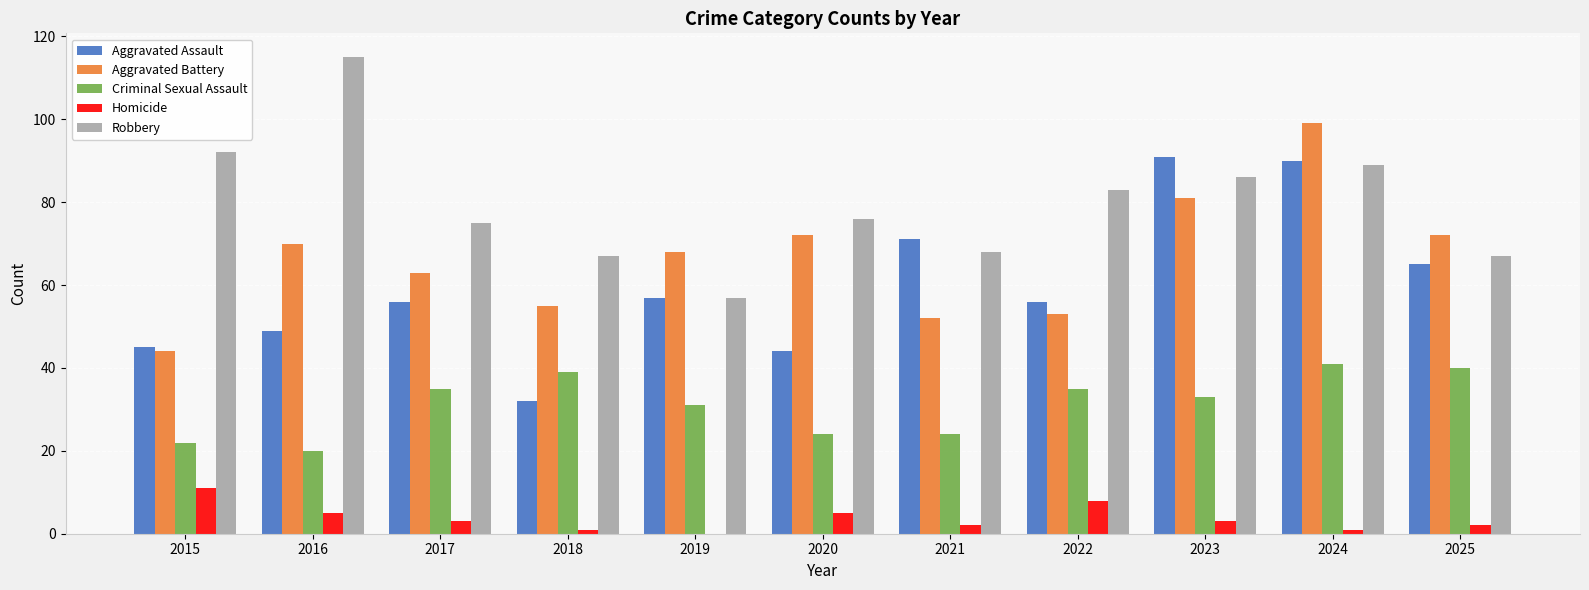

Reading left to right, extract all data points from this chart.

Aggravated Assault: 2015=45	2016=49	2017=56	2018=32	2019=57	2020=44	2021=71	2022=56	2023=91	2024=90	2025=65
Aggravated Battery: 2015=44	2016=70	2017=63	2018=55	2019=68	2020=72	2021=52	2022=53	2023=81	2024=99	2025=72
Criminal Sexual Assault: 2015=22	2016=20	2017=35	2018=39	2019=31	2020=24	2021=24	2022=35	2023=33	2024=41	2025=40
Homicide: 2015=11	2016=5	2017=3	2018=1	2019=0	2020=5	2021=2	2022=8	2023=3	2024=1	2025=2
Robbery: 2015=92	2016=115	2017=75	2018=67	2019=57	2020=76	2021=68	2022=83	2023=86	2024=89	2025=67